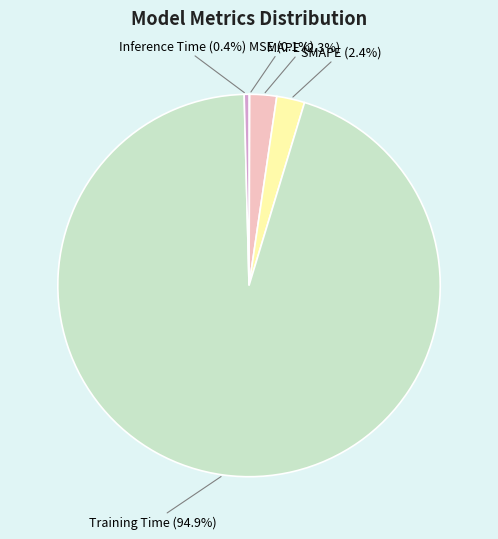

Does any single category account for the majority?

Yes